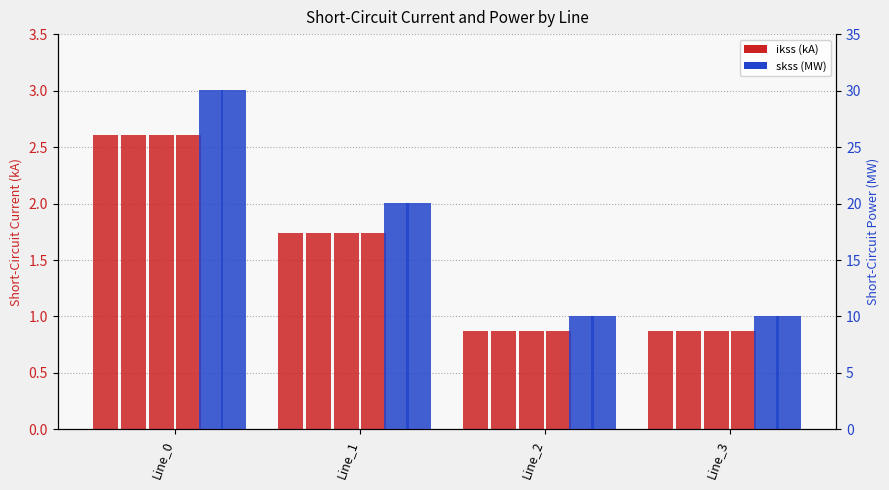

At which label does pf_ikss_b_from_ka reach its minimum?

Line_2